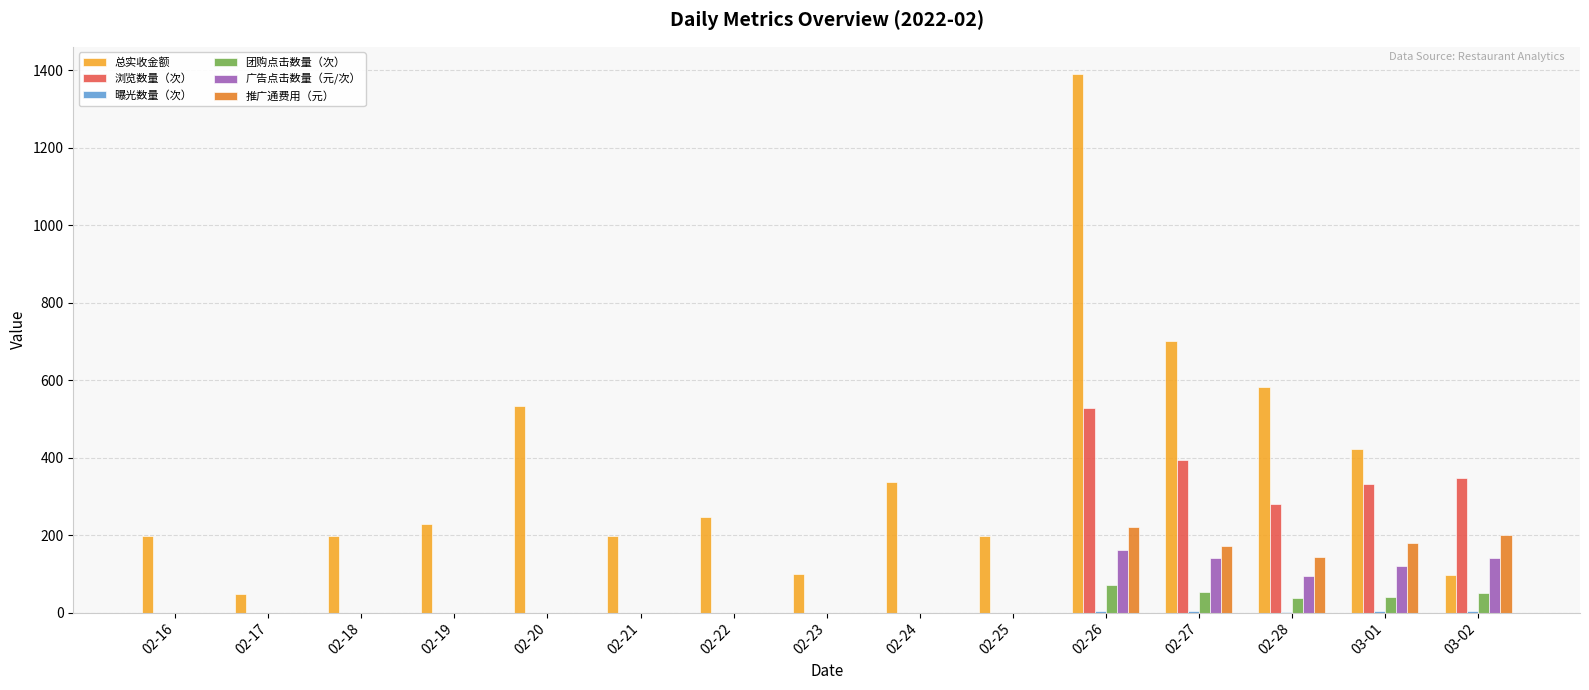

Does the chart contain stacked bars?

No